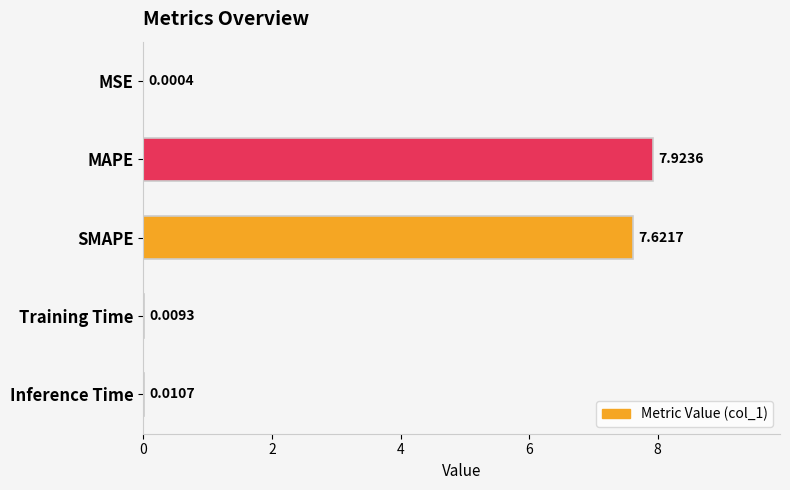

How many categories are shown in the chart?

5